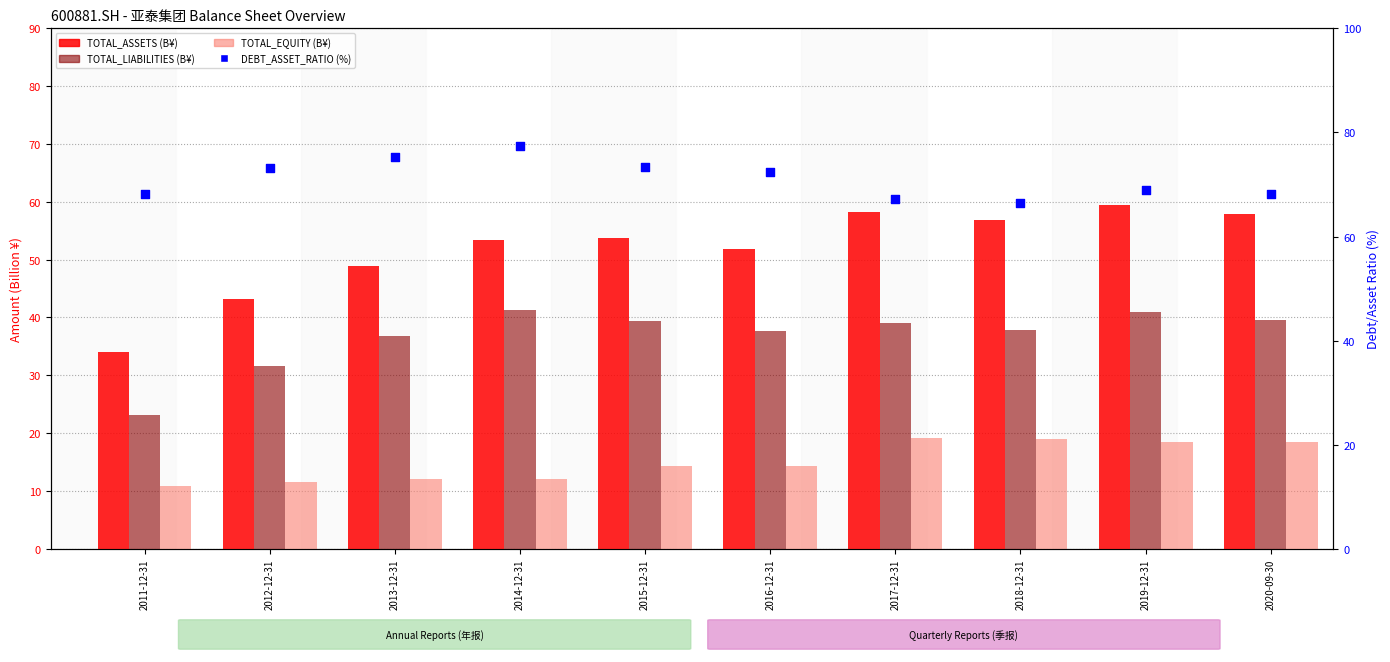

At which category is the sum across all series the highest?

2019-12-31